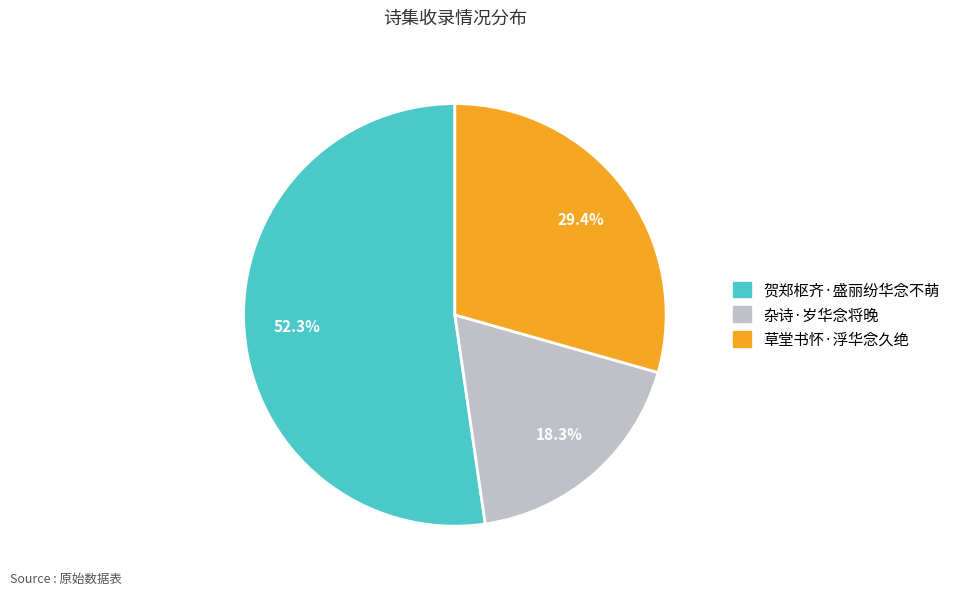

What is the majority slice?

贺郑枢齐·盛丽纷华念不萌